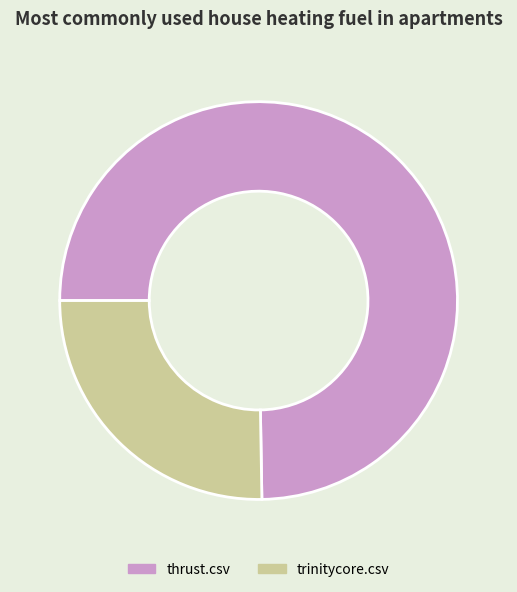

What is the largest slice in the pie chart?

thrust.csv